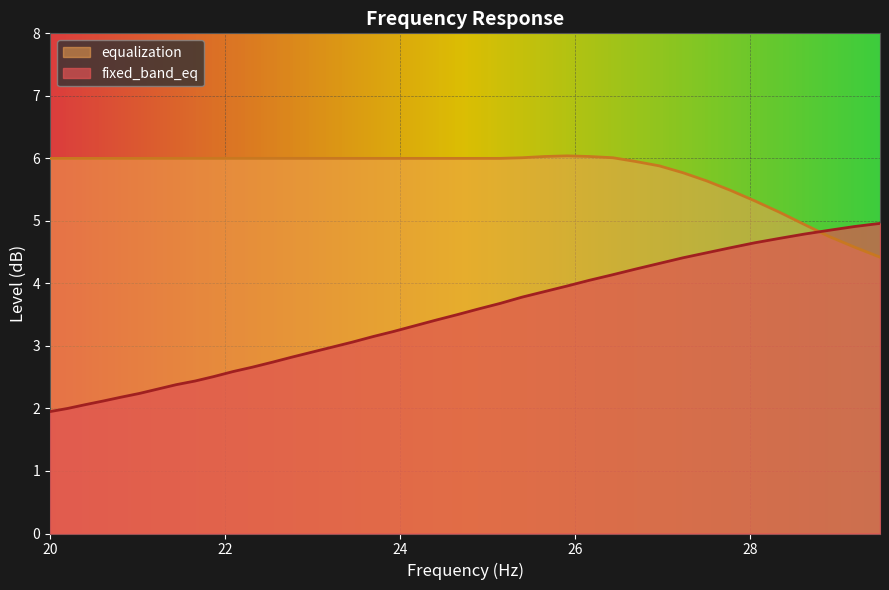

At which category is the sum across all series the highest?

26.96